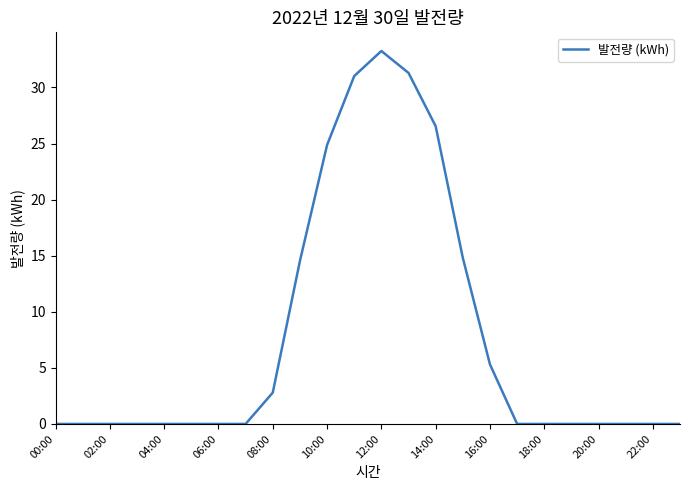

What is the maximum value shown in the chart?

33.3